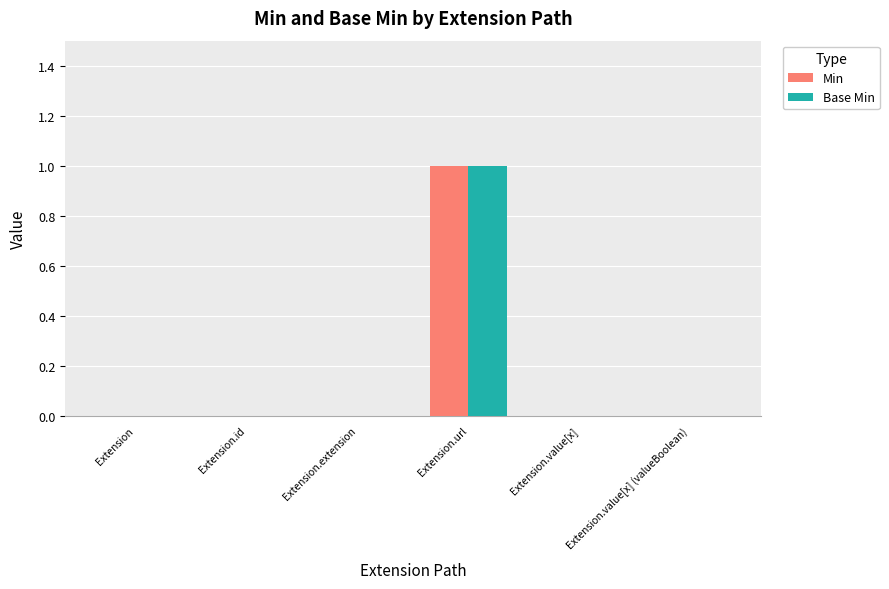

How many categories are shown in the chart?

6